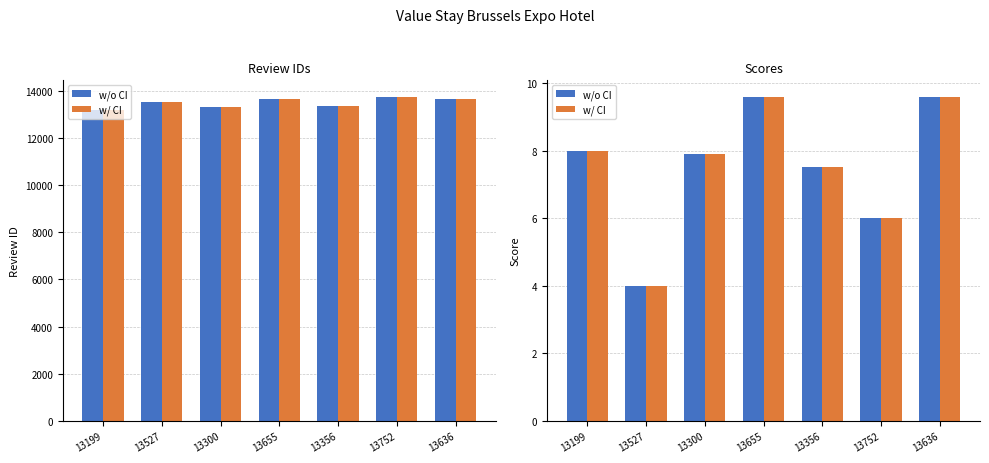

How many w/o CI values are between 6 and 9?

4